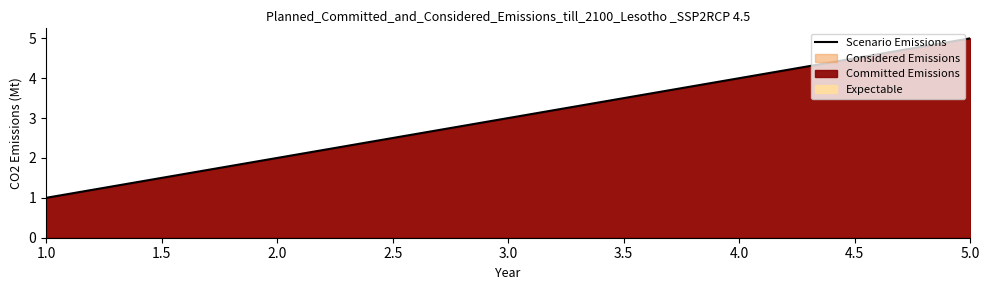

What is the change in value from 1.0 to 2.0?

+1